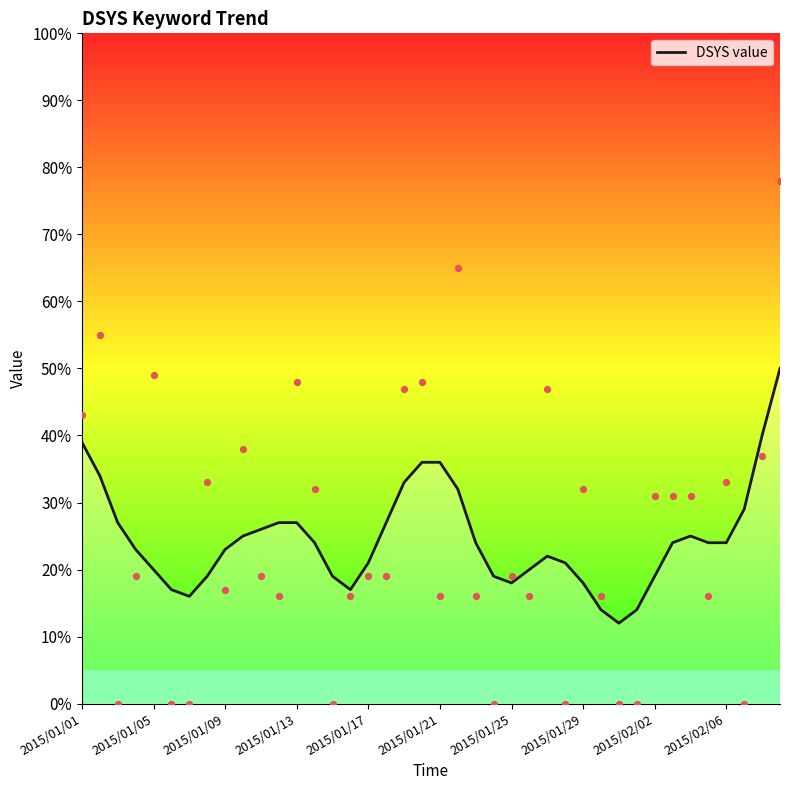

The value of DSYS value at 2015/01/17 is 29. True or false?

False